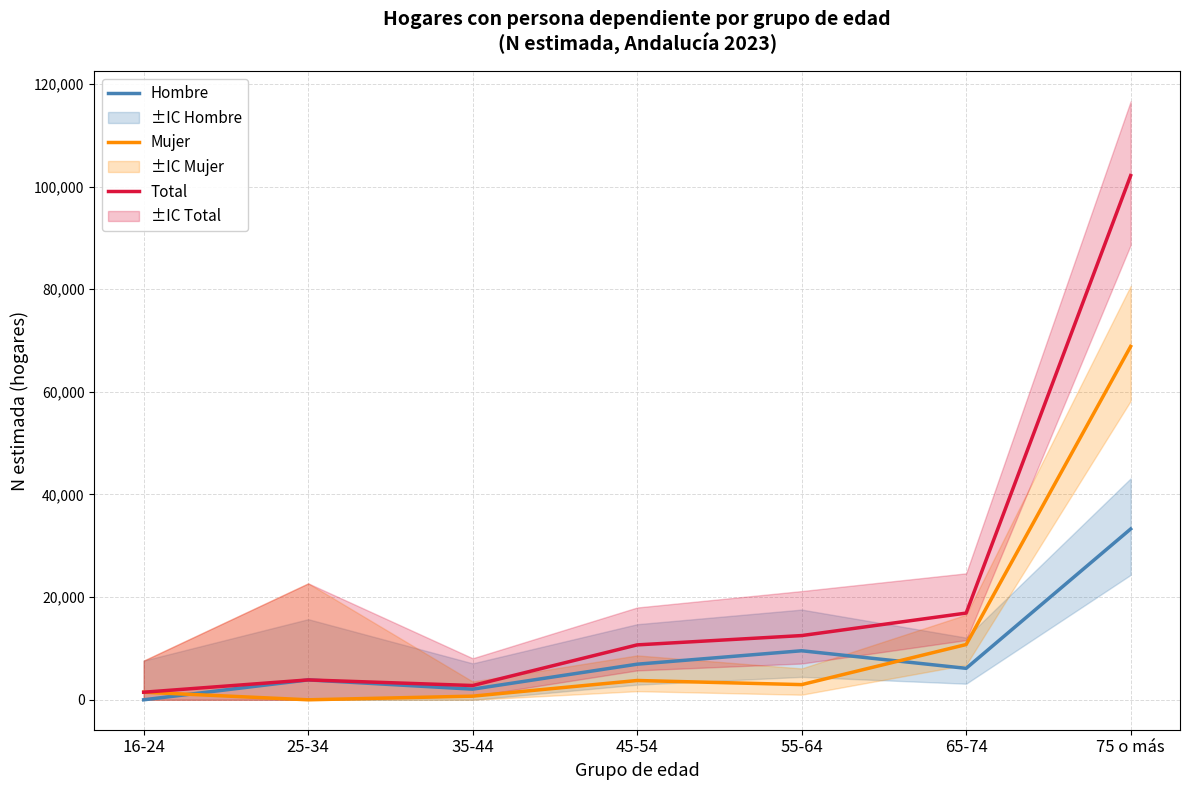

Which series changed the most between 16-24 and 45-54?

Total